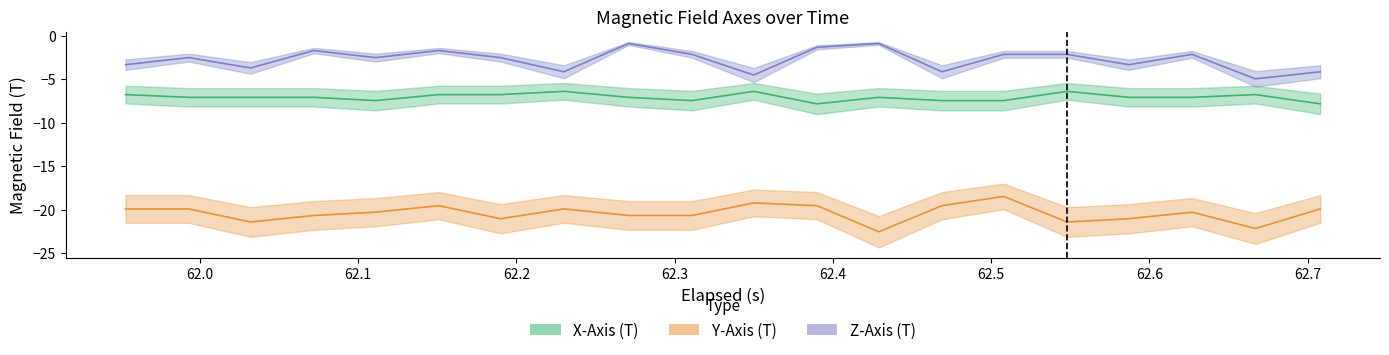

Count the number of categories in the chart.

20